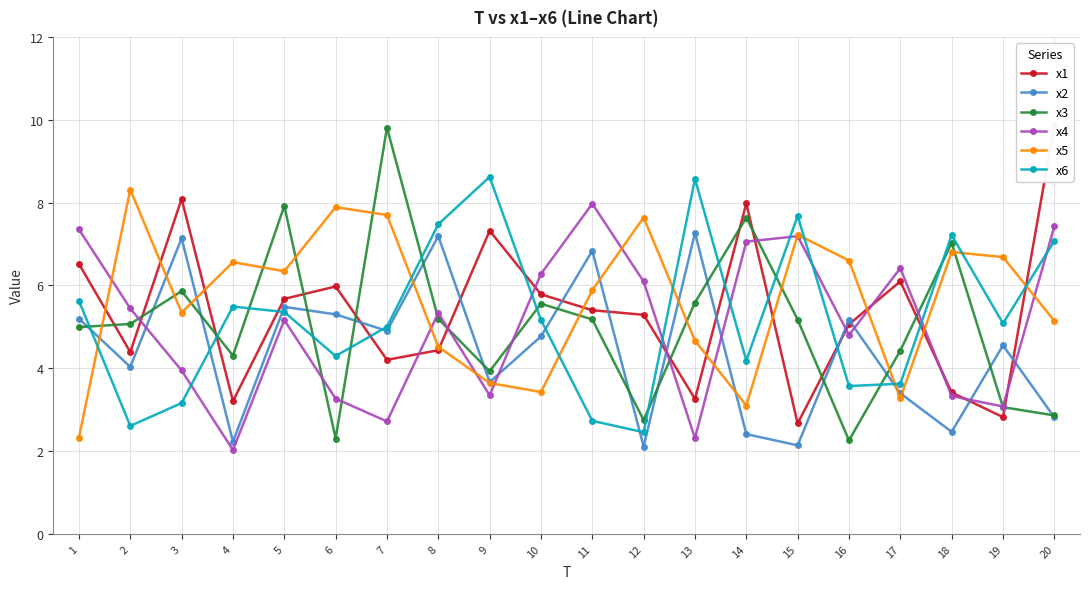

Does the chart display data point markers on the line(s)?

Yes